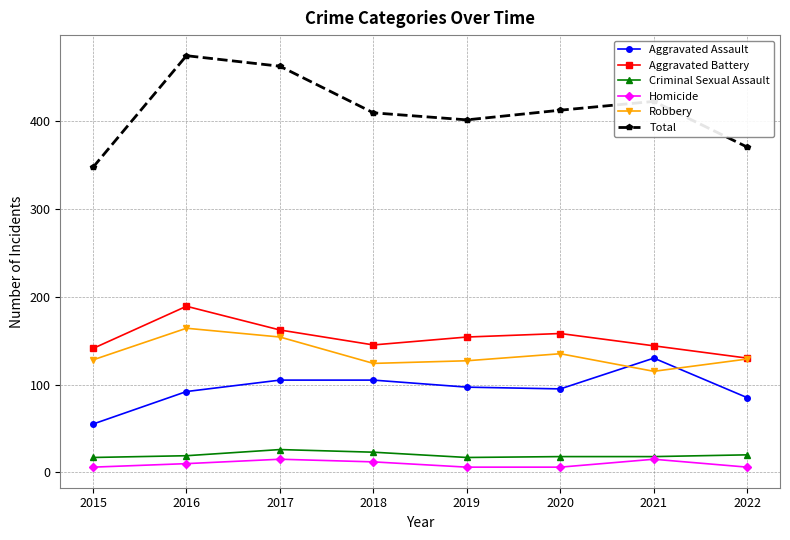

What is the sum of the Homicide values at 2016 and 2021?

25